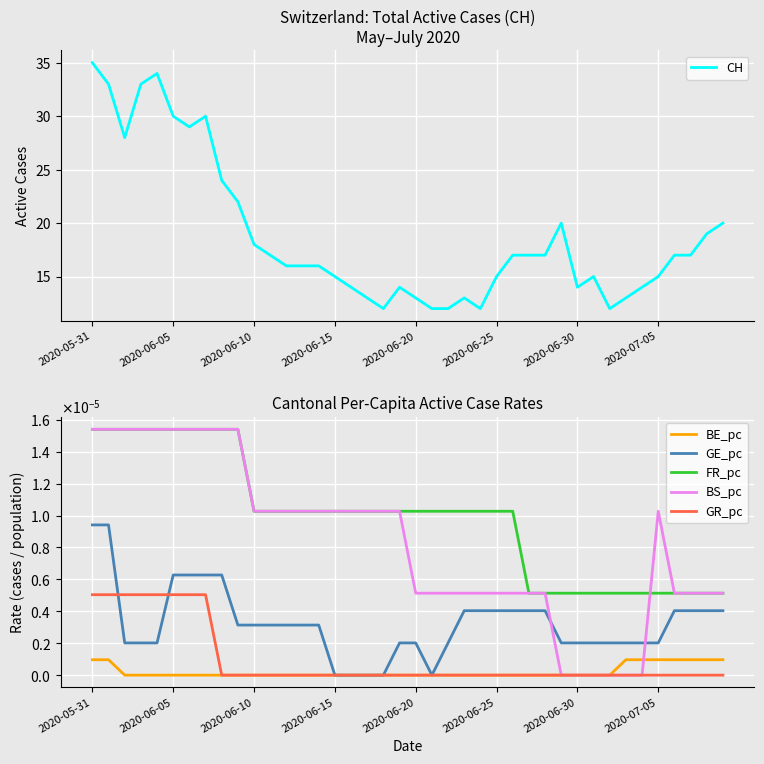

What is the maximum value for CH?

35